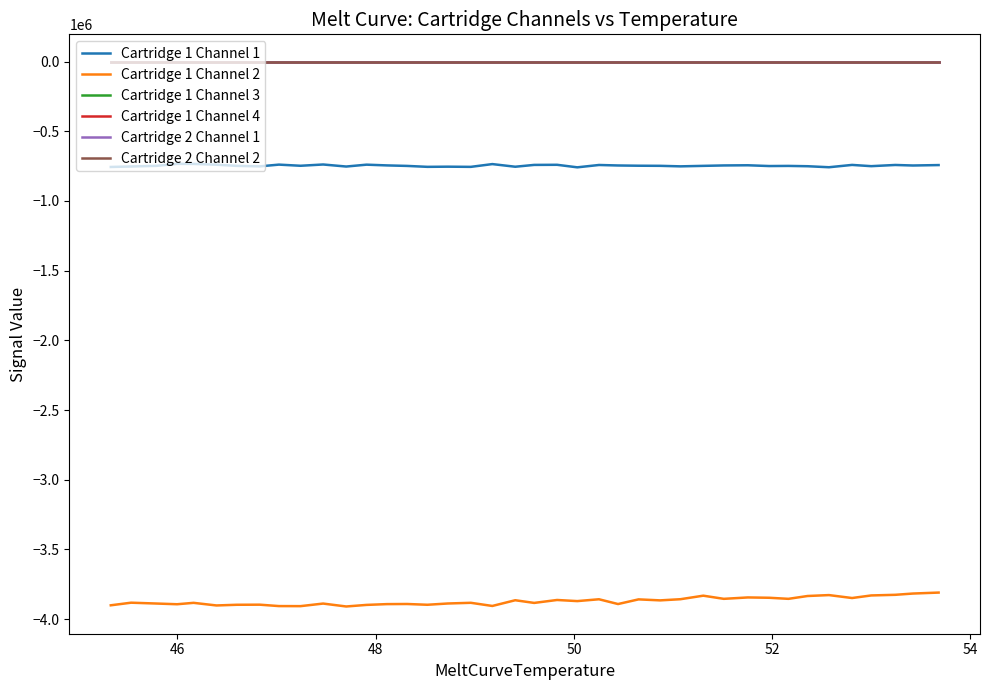

Reading left to right, transcribe all the data shown in this chart.

Cartridge 1 Channel 1: -756002	-752594	-747881	-733806	-734036	-739827	-748082	-751692	-739191	-747457	-738286	-752918	-739533	-744850	-748493	-755154	-753973	-755276	-735424	-754357	-741283	-740443	-758645	-741838	-745387	-747102	-747870	-751639	-748131	-745122	-743887	-749415	-748490	-750720	-758017	-741325	-750281	-741722	-745528	-742428
Cartridge 1 Channel 2: -3900528	-3881861	-3887909	-3892938	-3882924	-3901661	-3896770	-3896112	-3906156	-3906607	-3888121	-3909001	-3897756	-3892067	-3891215	-3896744	-3887634	-3882640	-3905269	-3864244	-3883448	-3862425	-3870422	-3857271	-3891535	-3858059	-3865211	-3856850	-3831544	-3854205	-3844185	-3846521	-3854193	-3833875	-3827309	-3848344	-3829850	-3825311	-3816214	-3809293
Cartridge 1 Channel 3: 0	0	0	0	0	0	0	0	0	0	0	0	0	0	0	0	0	0	0	0	0	0	0	0	0	0	0	0	0	0	0	0	0	0	0	0	0	0	0	0
Cartridge 1 Channel 4: 0	0	0	0	0	0	0	0	0	0	0	0	0	0	0	0	0	0	0	0	0	0	0	0	0	0	0	0	0	0	0	0	0	0	0	0	0	0	0	0
Cartridge 2 Channel 1: 0	0	0	0	0	0	0	0	0	0	0	0	0	0	0	0	0	0	0	0	0	0	0	0	0	0	0	0	0	0	0	0	0	0	0	0	0	0	0	0
Cartridge 2 Channel 2: 0	0	0	0	0	0	0	0	0	0	0	0	0	0	0	0	0	0	0	0	0	0	0	0	0	0	0	0	0	0	0	0	0	0	0	0	0	0	0	0